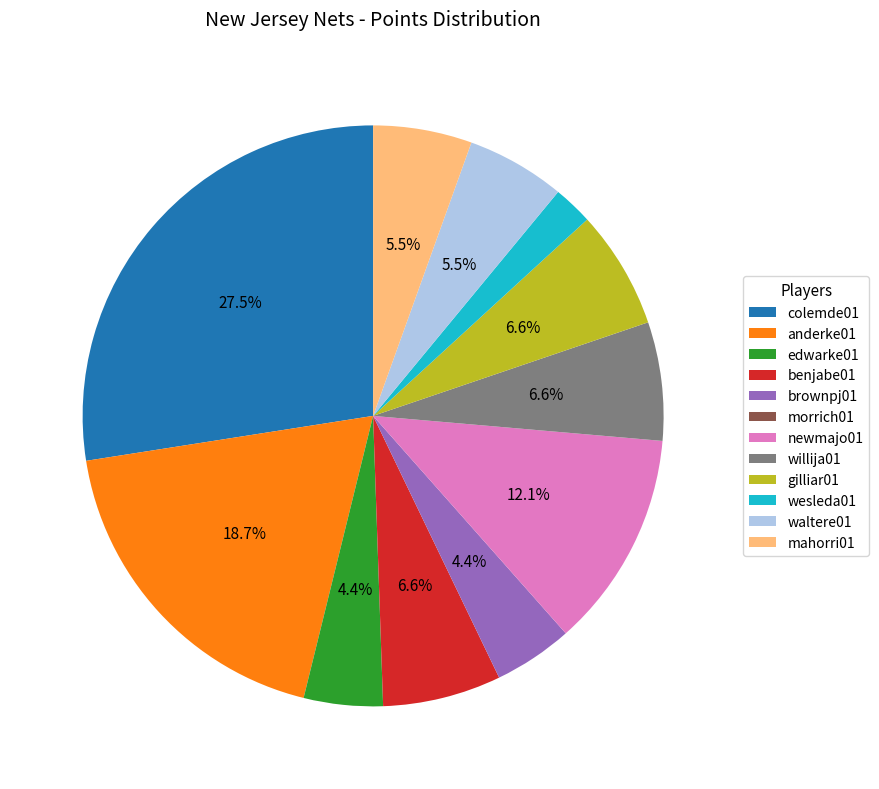

Which has a higher value, colemde01 or benjabe01?

colemde01